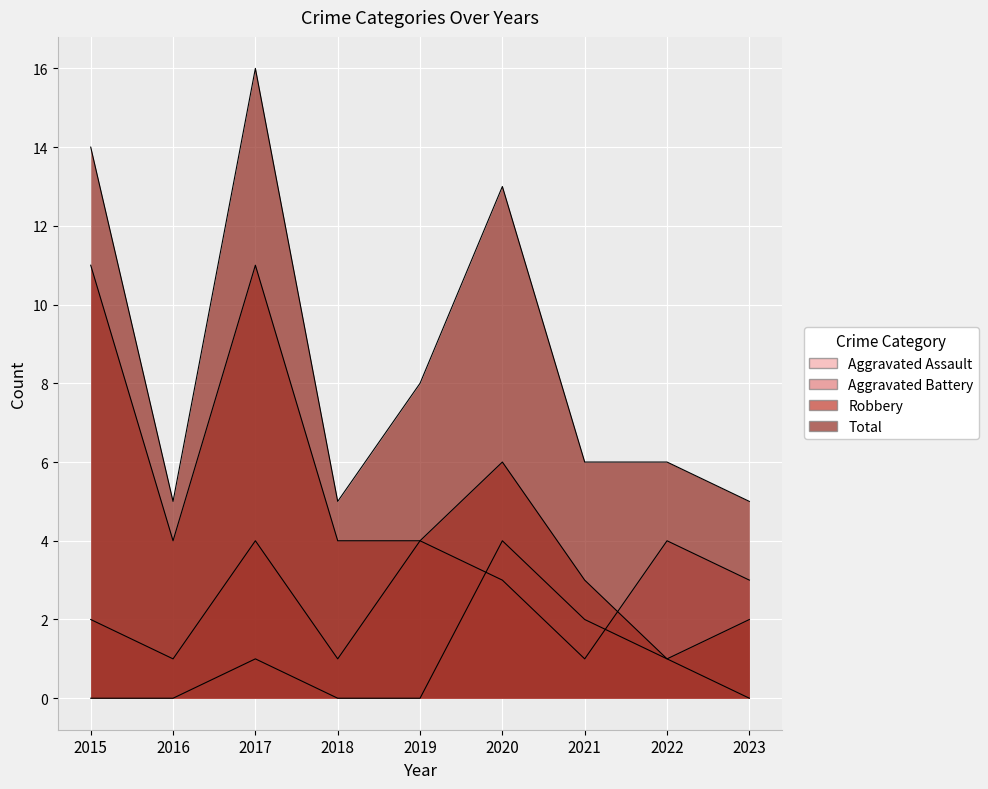

True or false: Aggravated Battery has more than 2 interior local peaks.

True